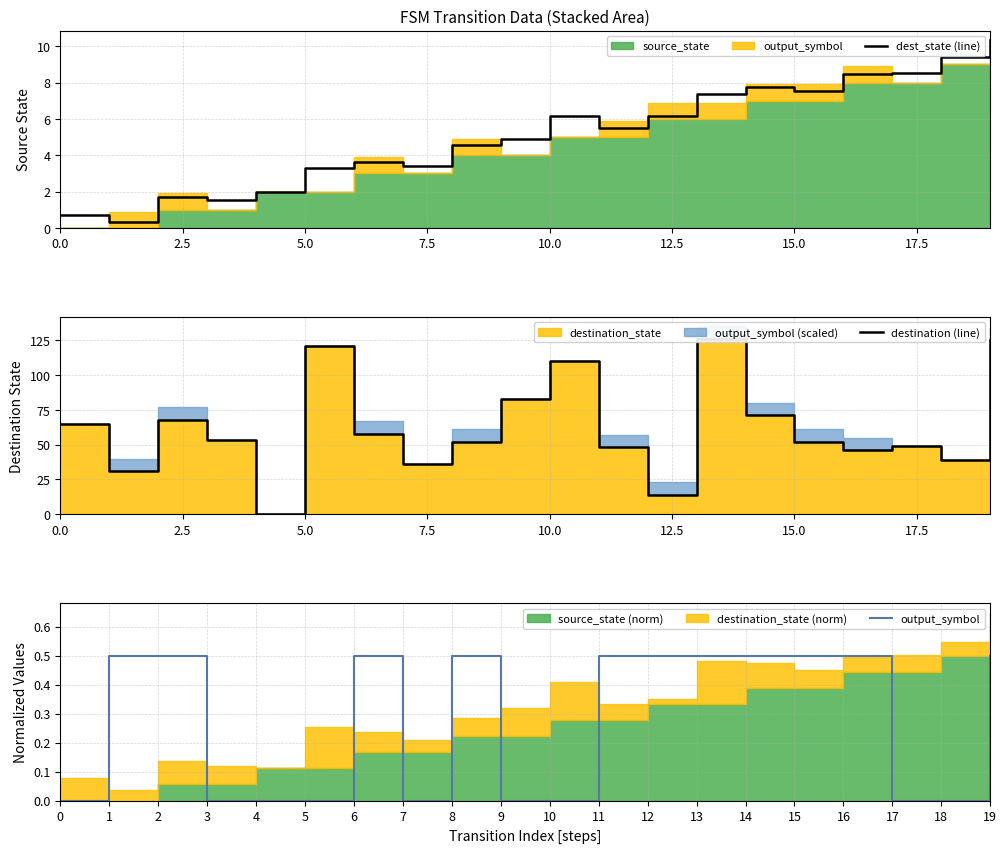

What is the highest value of the dest_state (line) series?

10.3